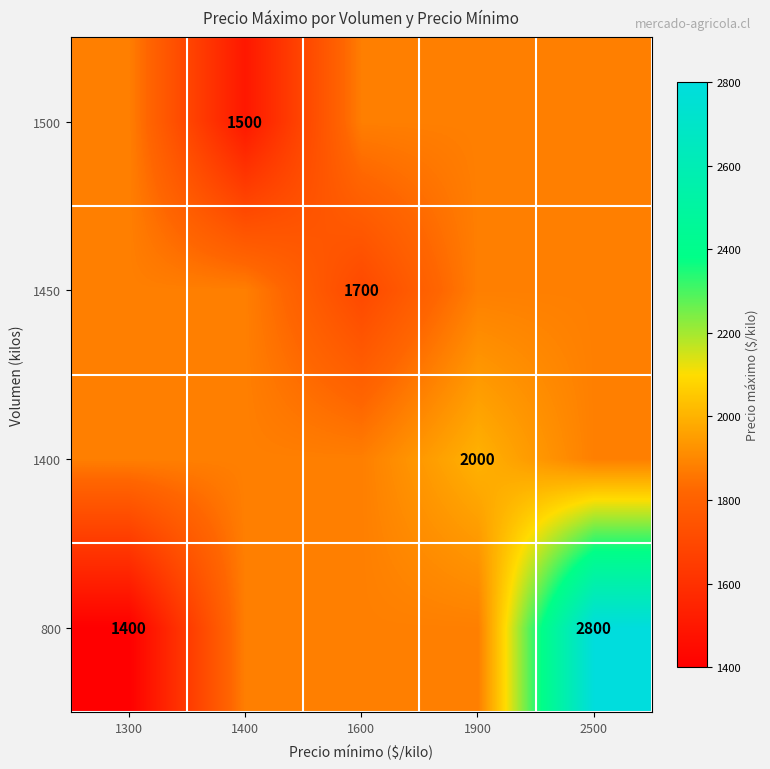

Is it true that 1400 equals 2000 at 1900?

True